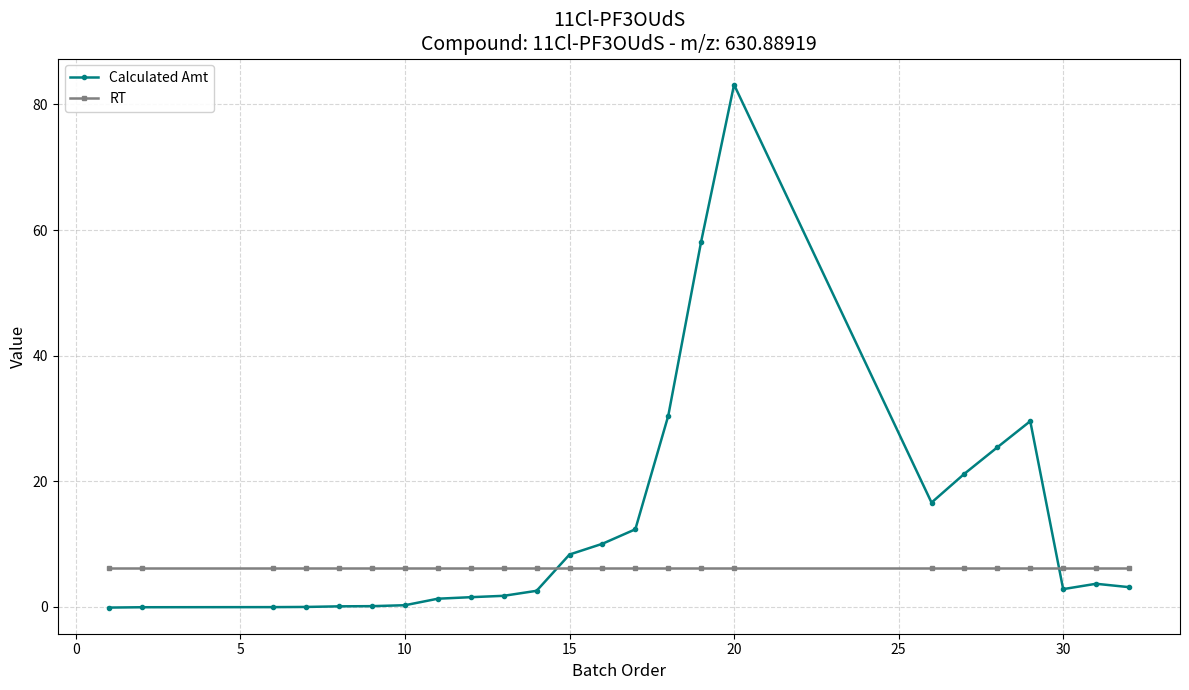

What is the value of the Calculated Amt point at the 11th from the left?

2.6